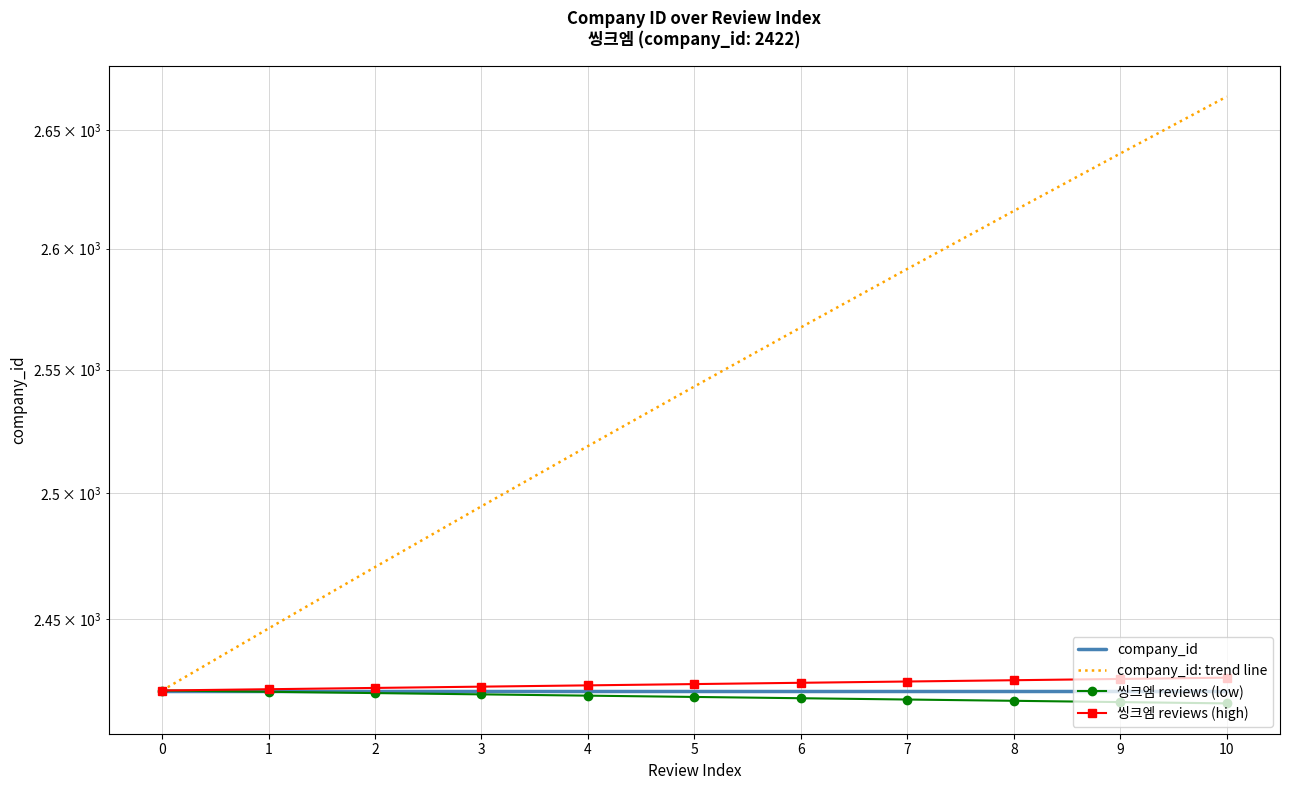

The value of company_id: trend line at 5 is 2543.1. True or false?

True